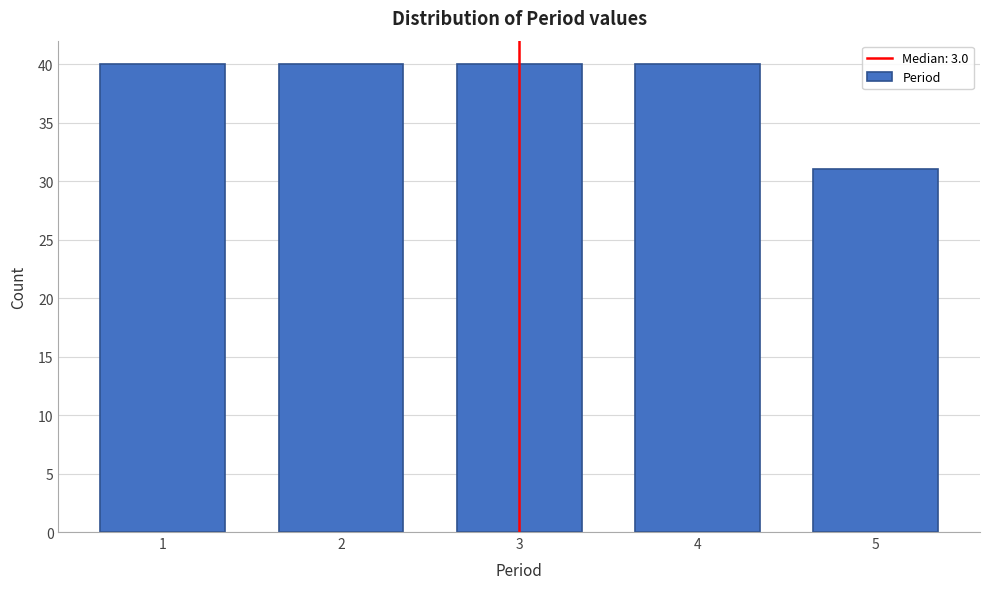

Reading left to right, transcribe all the data shown in this chart.

1=40	2=40	3=40	4=40	5=31